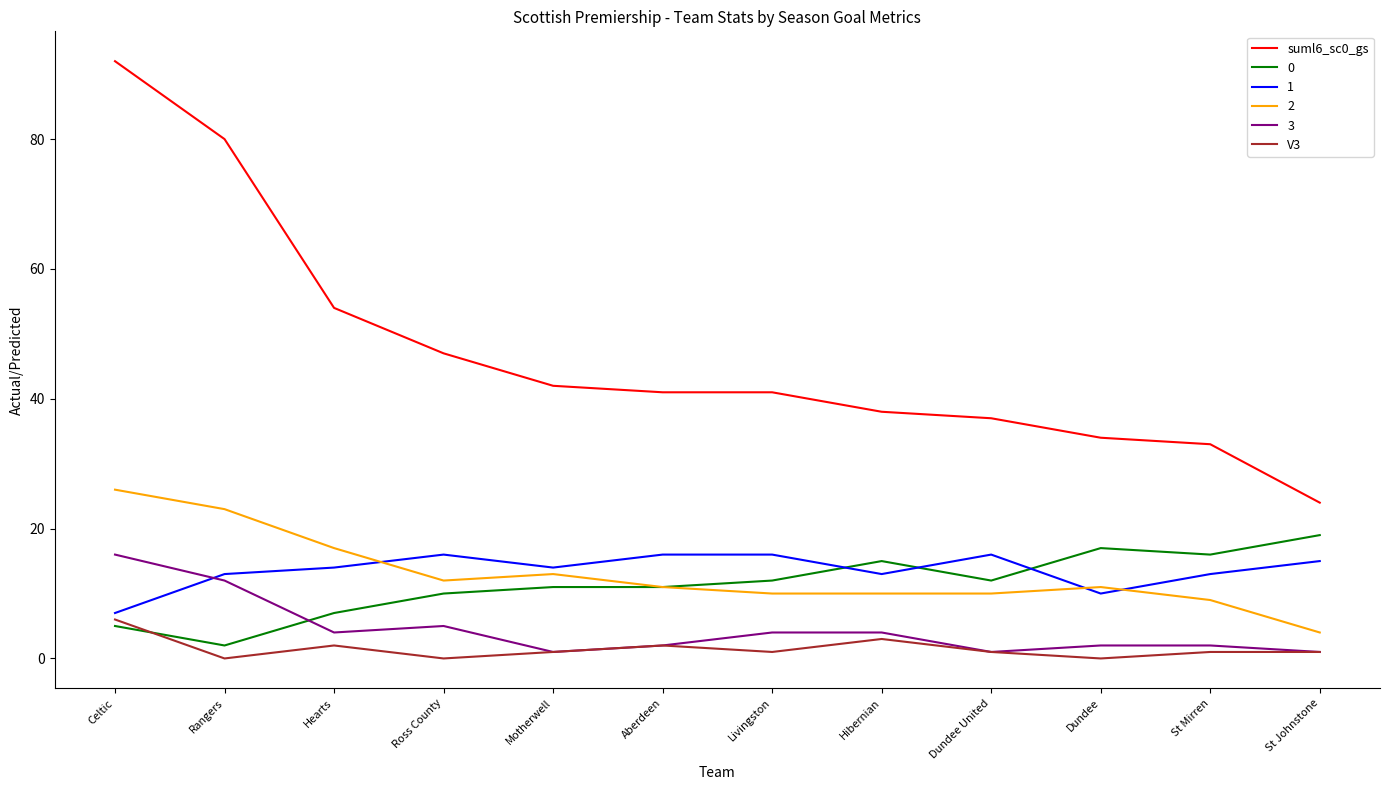

What is the difference between the suml6_sc0_gs values at Rangers and Ross County?

33